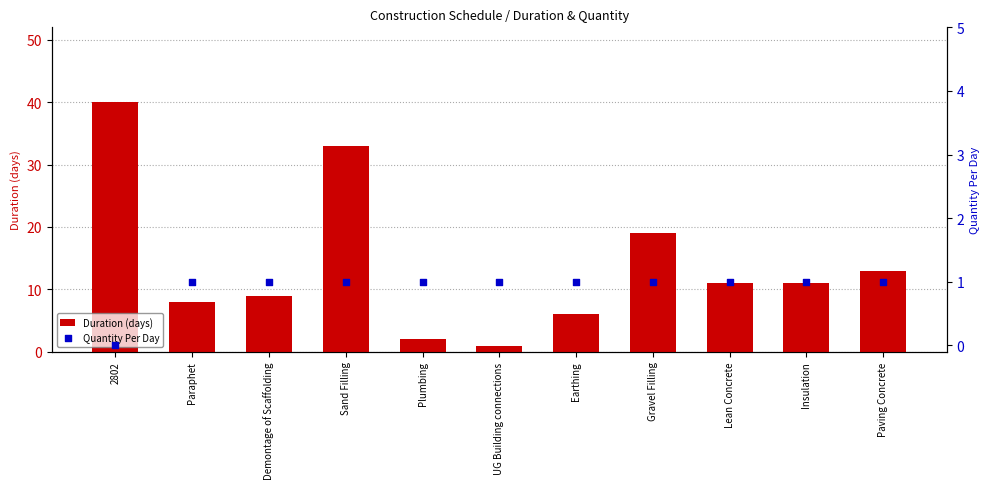

Which series has the widest spread of Y values?

Duration (days)